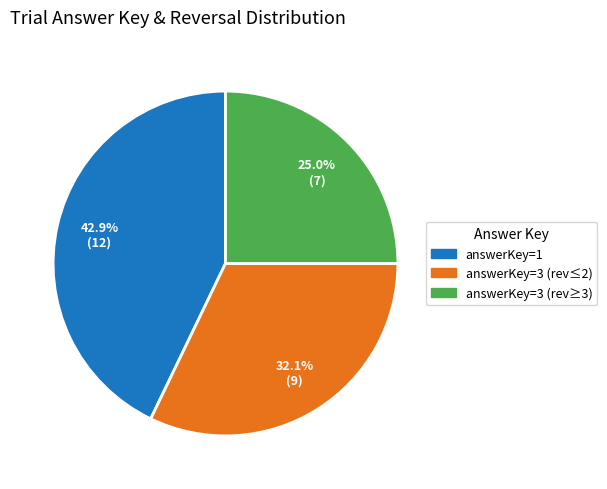

Which slice is the largest?

answerKey=1